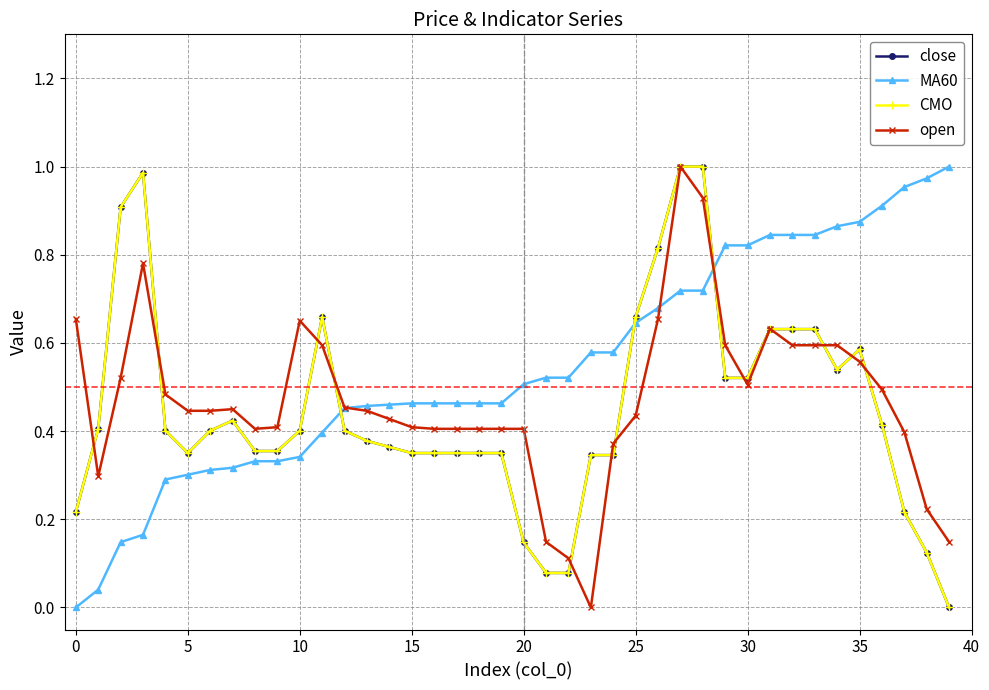

Does the chart have visible grid lines?

Yes